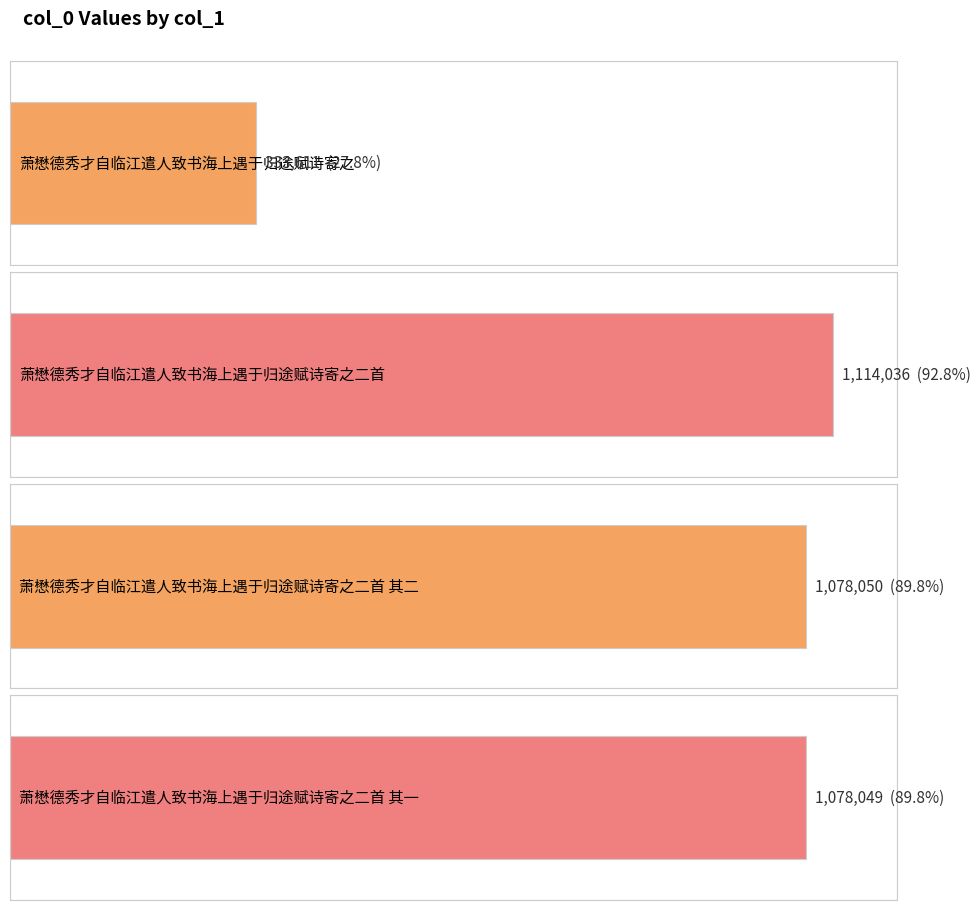

What is the label of the 1st bar from the right?

萧懋德秀才自临江遣人致书海上遇于归途赋诗寄之二首 其一